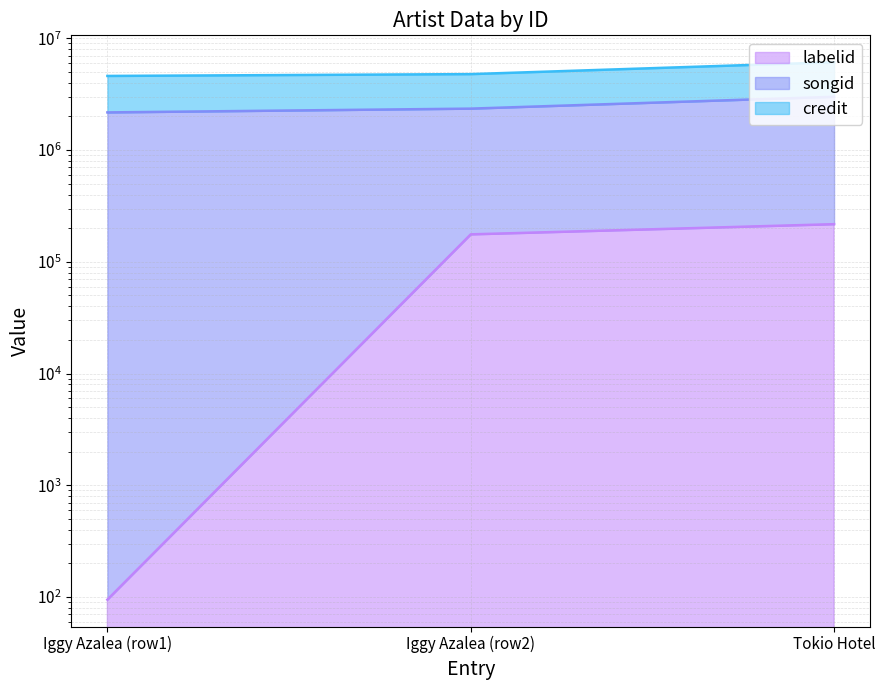

The value of labelid at Iggy Azalea (row1) is 32. True or false?

False